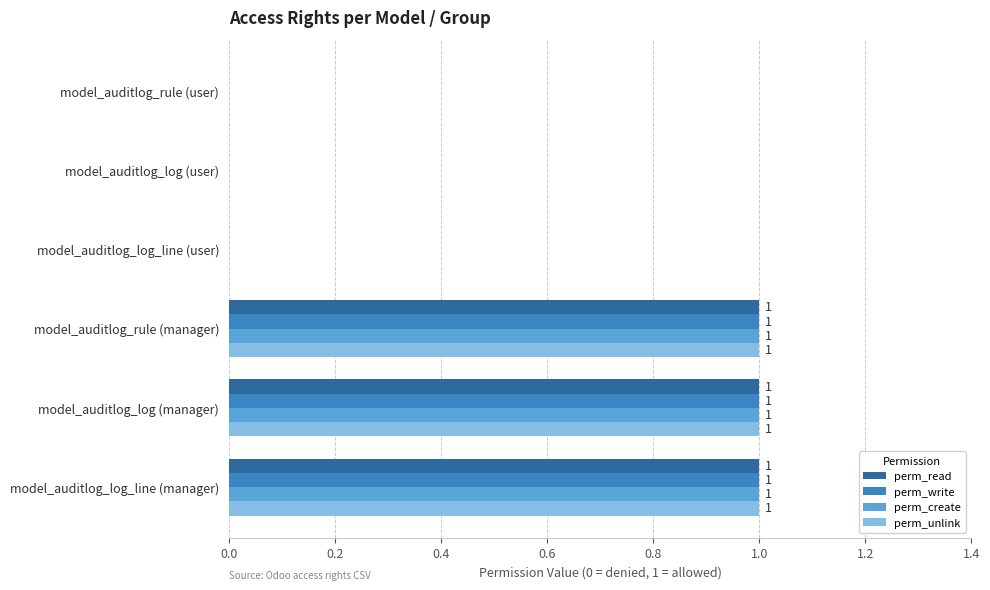

What is the total value across all series at model_auditlog_log_line (manager)?

4